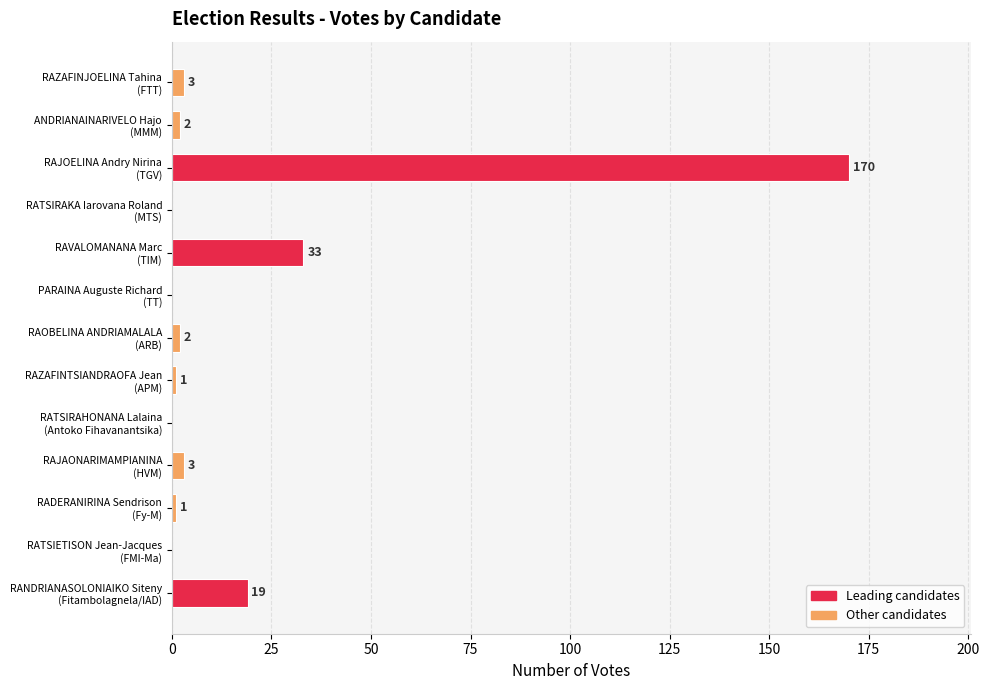

Count the number of data series in this chart.

1